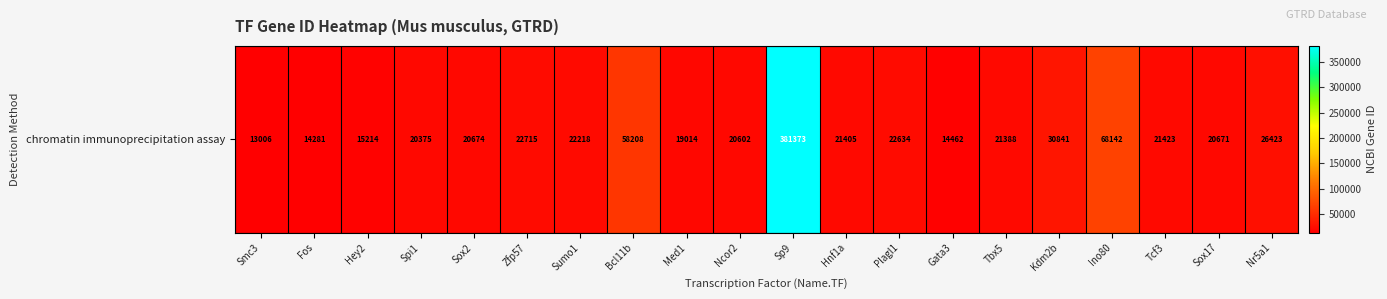

Rank the categories by value from highest to lowest.

Sp9, Ino80, Bcl11b, Kdm2b, Nr5a1, Zfp57, Plagl1, Sumo1, Tcf3, Hnf1a, Tbx5, Sox2, Sox17, Ncor2, Spi1, Med1, Hey2, Gata3, Fos, Smc3